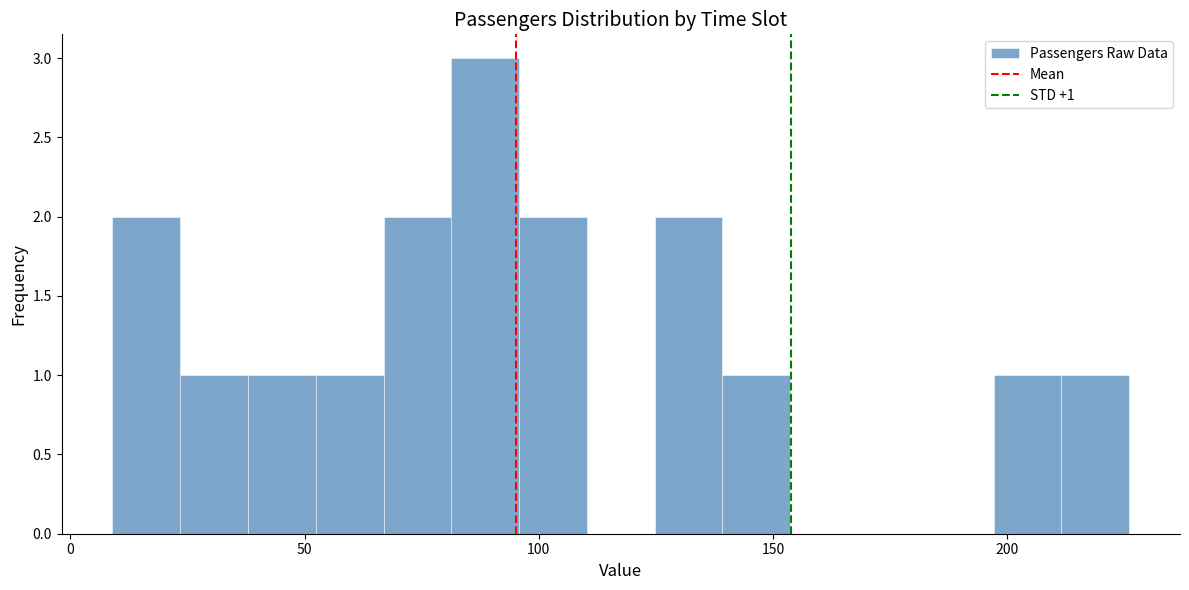

Read against the x-axis, roughly where is the centre of the tallest bar?

90